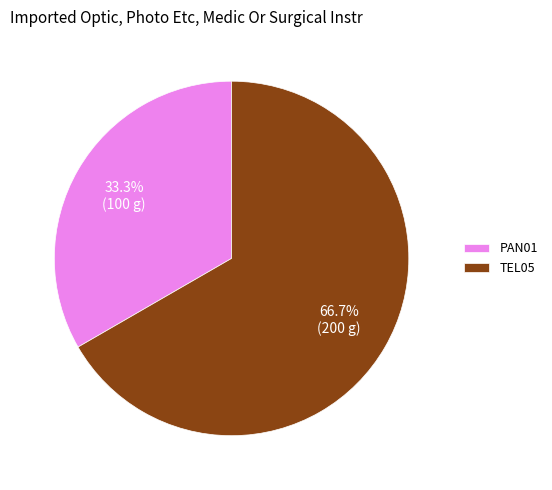

What is the largest slice in the pie chart?

TEL05